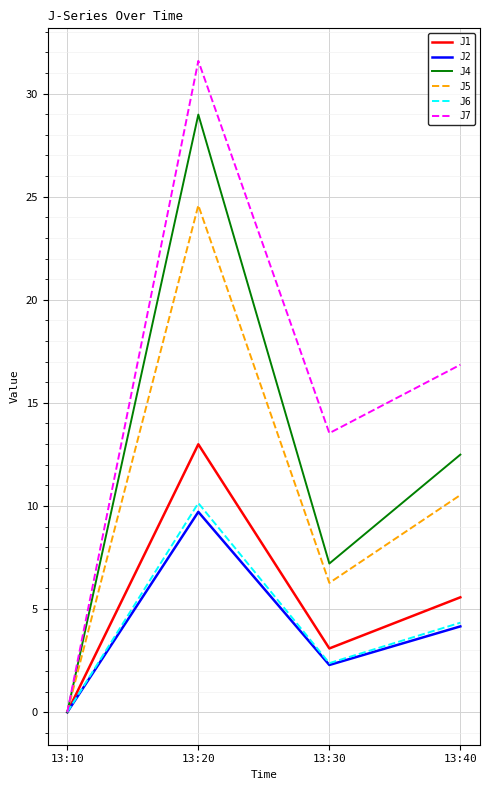

What are all the series names shown in the legend?

J1, J2, J4, J5, J6, J7